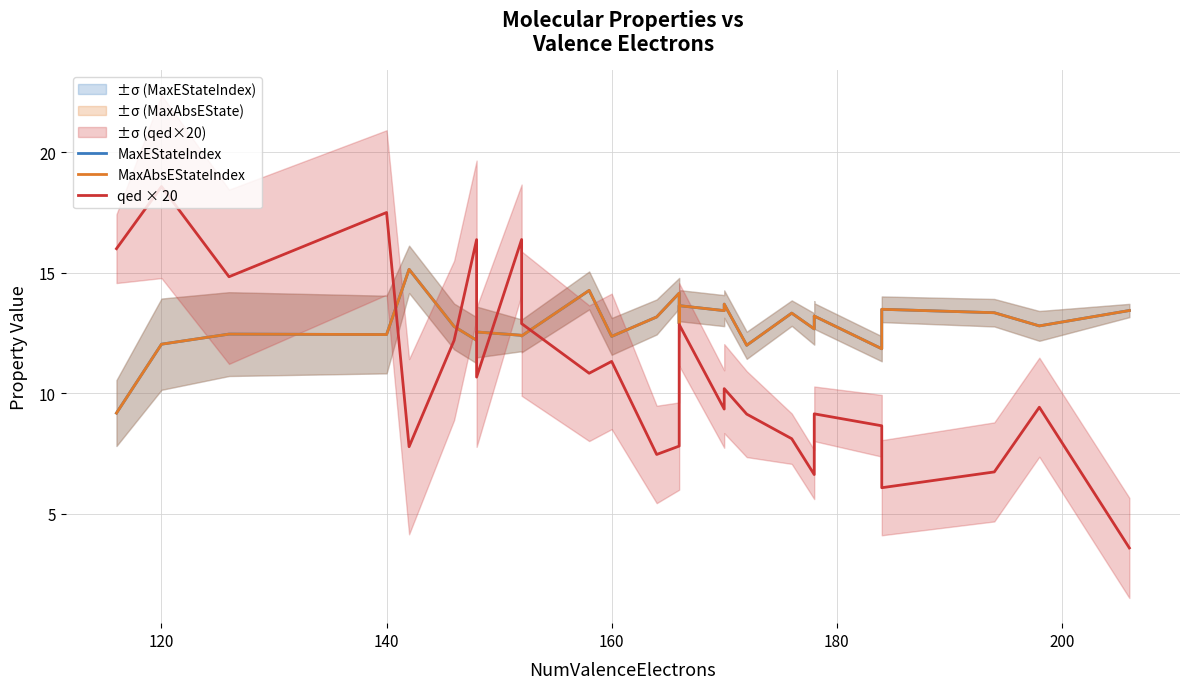

What are all the series names shown in the legend?

MaxEStateIndex, MaxAbsEStateIndex, qed × 20